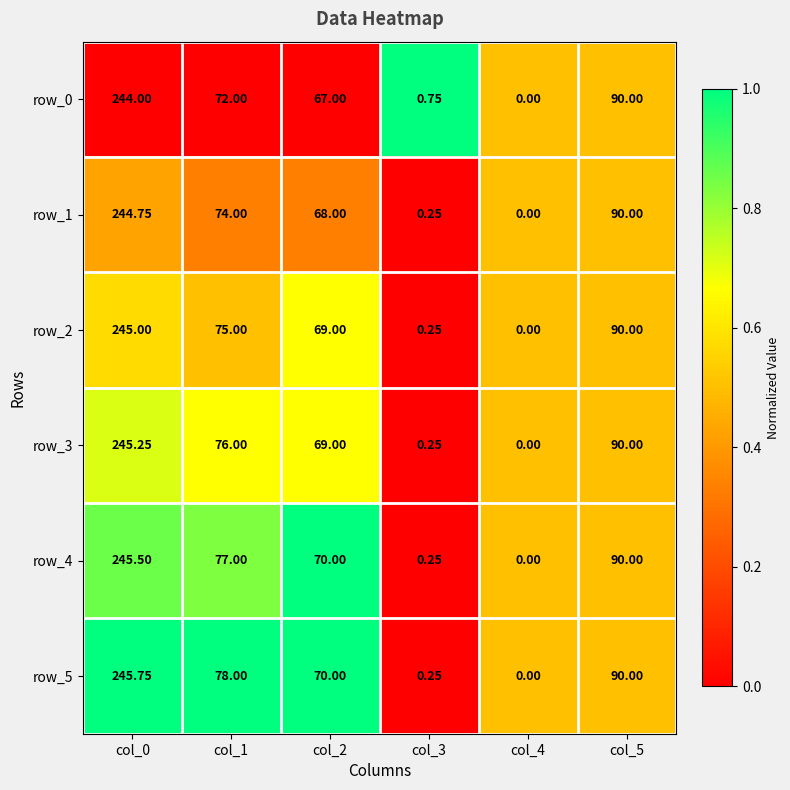

How many series are shown in this chart?

6